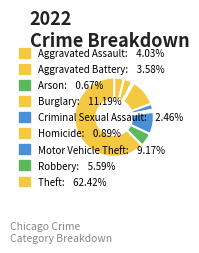

Count the number of slices in the pie.

9